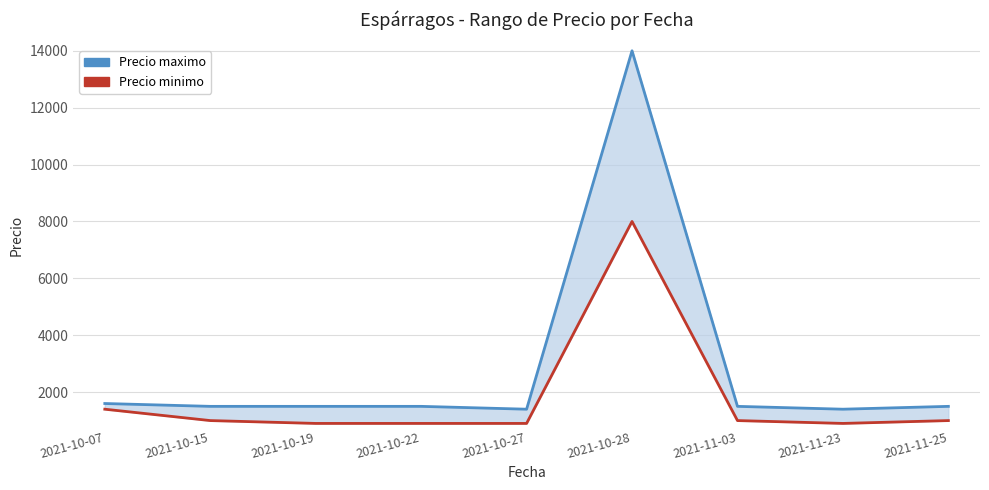

True or false: Precio maximo and Precio minimo cross at least once.

False